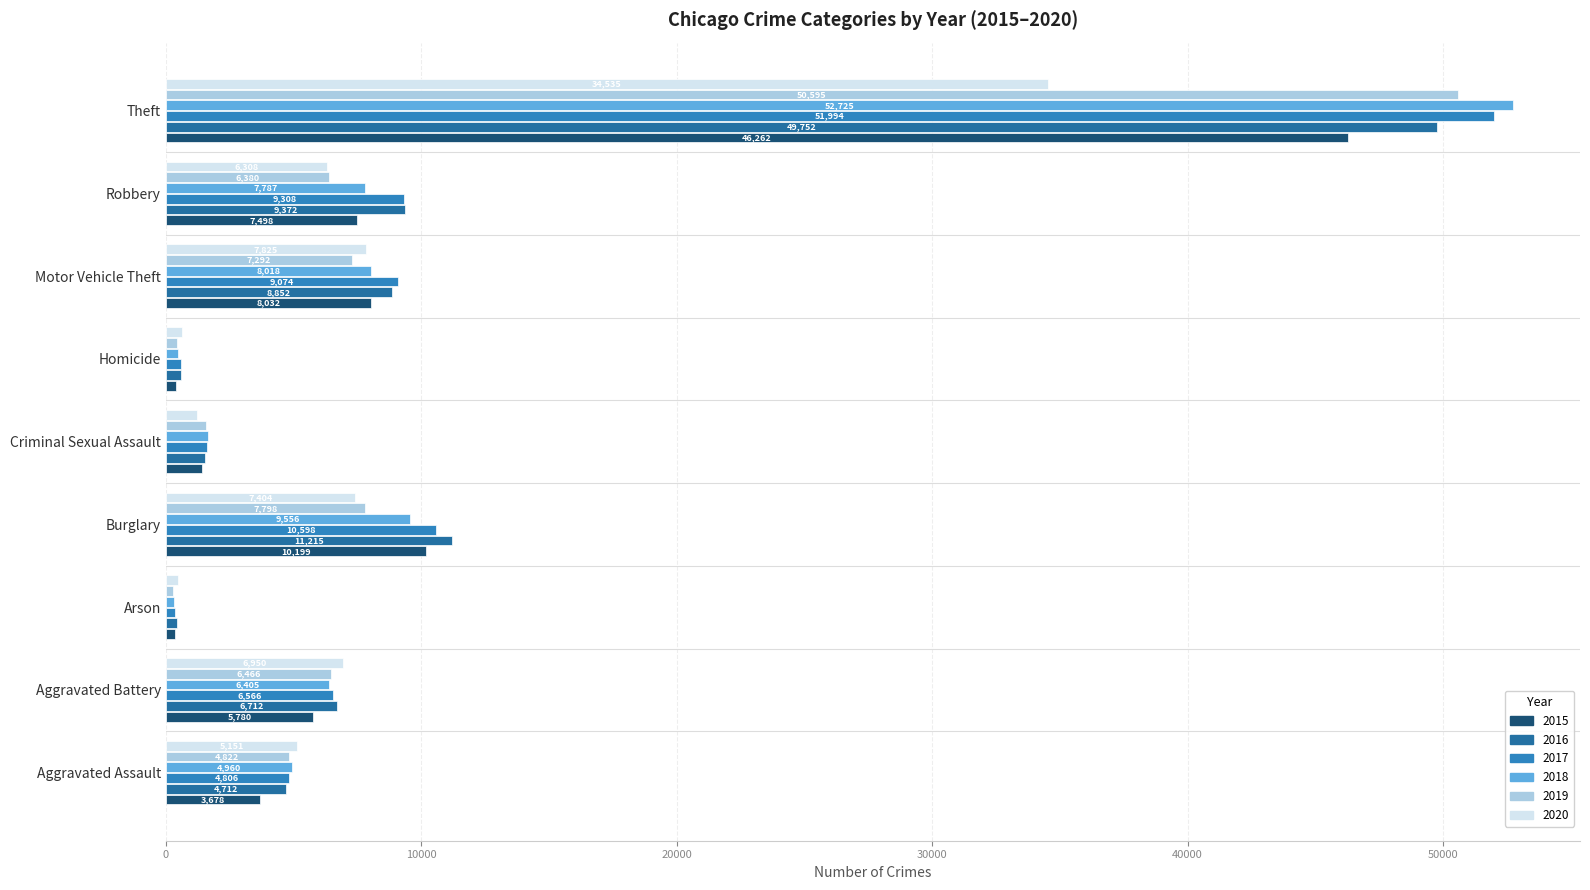

How many series are shown in this chart?

6